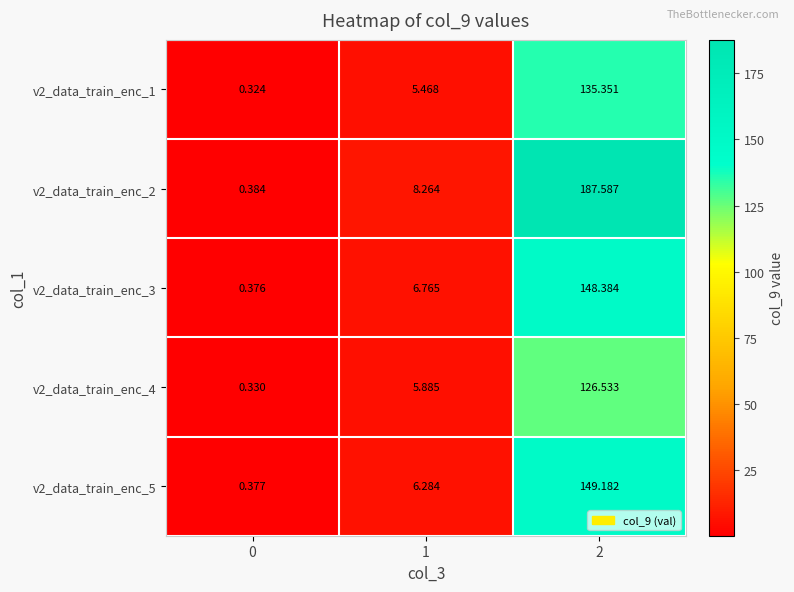

Is the value of v2_data_train_enc_5 at 2 greater than the value of v2_data_train_enc_2 at 1?

Yes